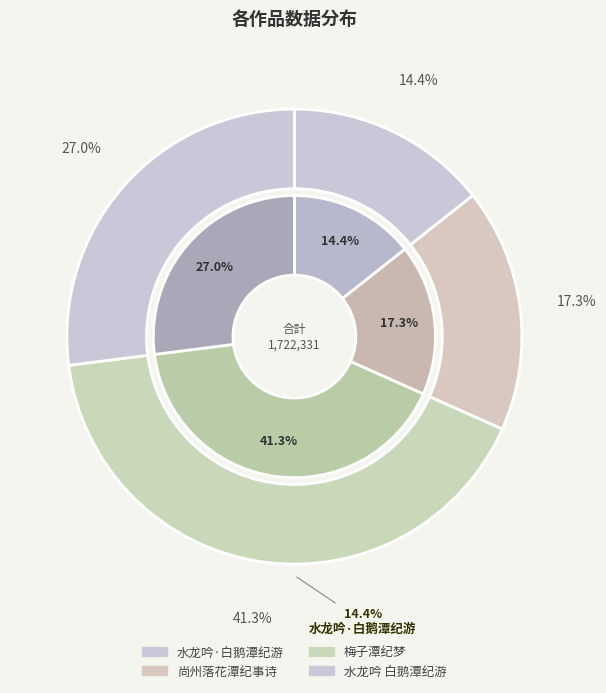

To the nearest percent, what portion does 尚州落花潭纪事诗 represent?

17%